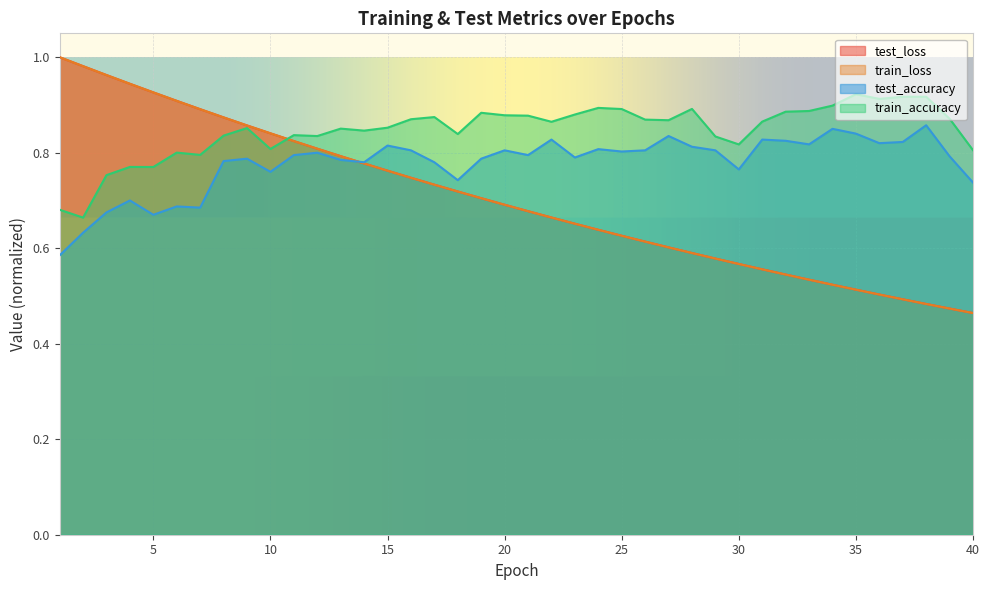

List the labels in order of test_accuracy value, largest first.

38, 34, 35, 27, 22, 31, 32, 37, 36, 33, 15, 28, 24, 16, 20, 26, 29, 25, 12, 11, 21, 39, 23, 9, 19, 13, 8, 14, 17, 30, 10, 18, 40, 4, 6, 7, 3, 5, 2, 1